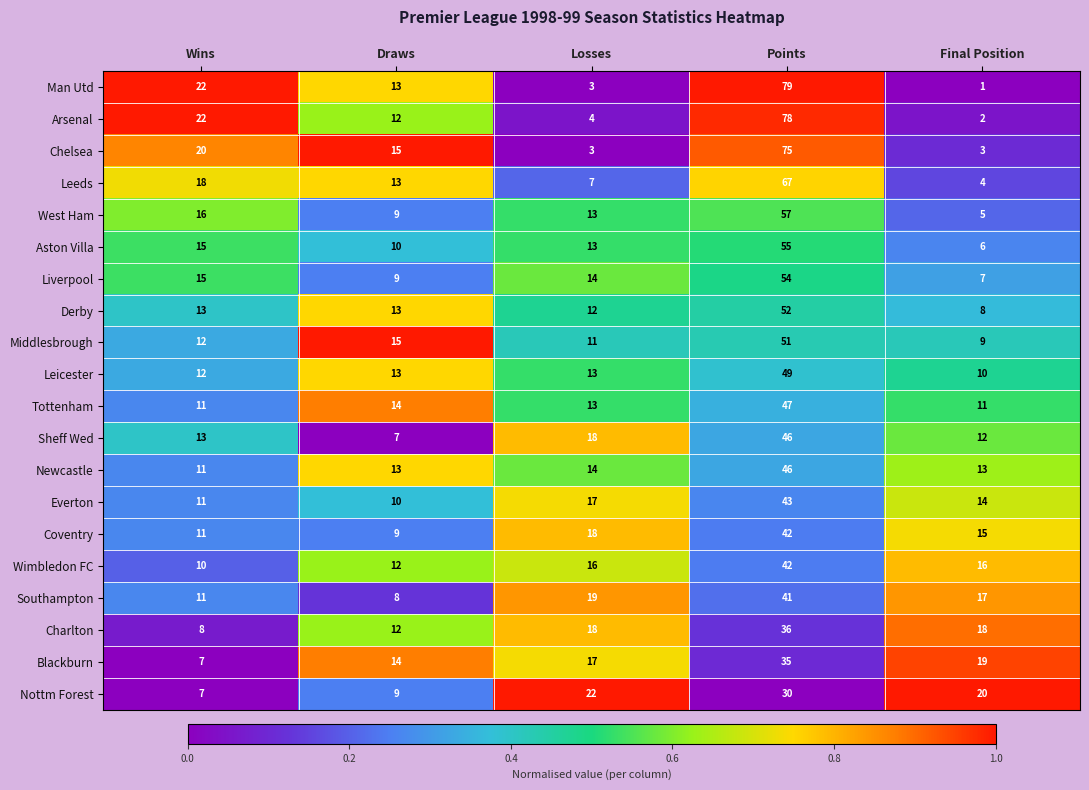

Which category has the highest value in the Southampton series?

Points